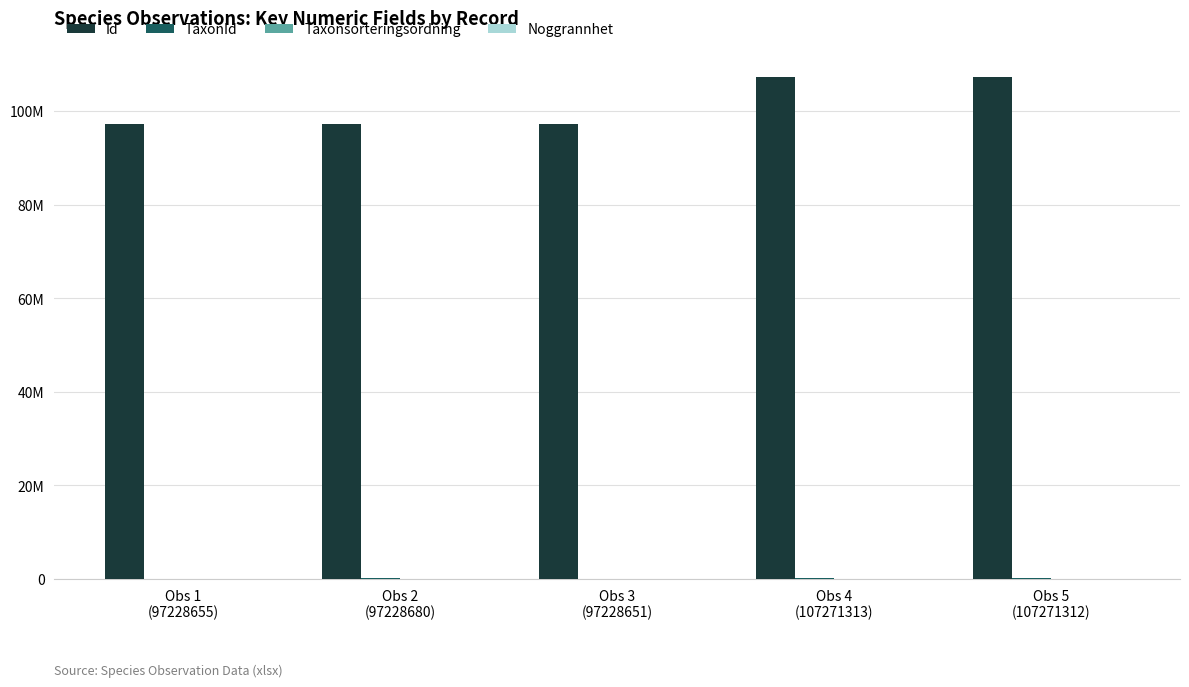

Is the value of Taxonsorteringsordning at Obs 2
(97228680) greater than the value of Id at Obs 5
(107271312)?

No